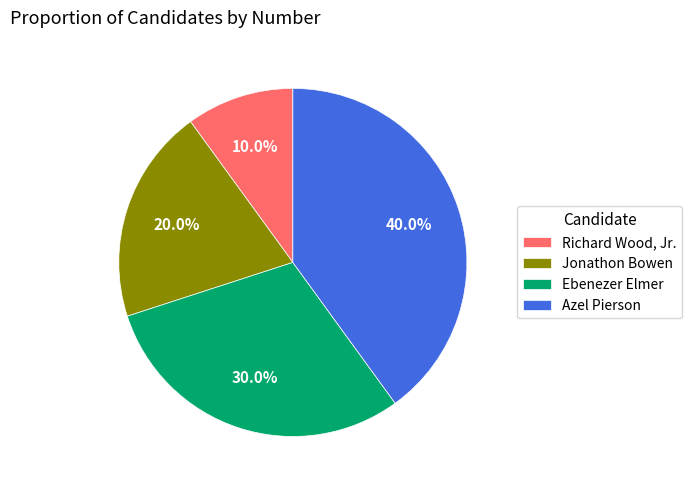

Approximately how many times larger is the value at Ebenezer Elmer compared to Richard Wood, Jr.?

3.0